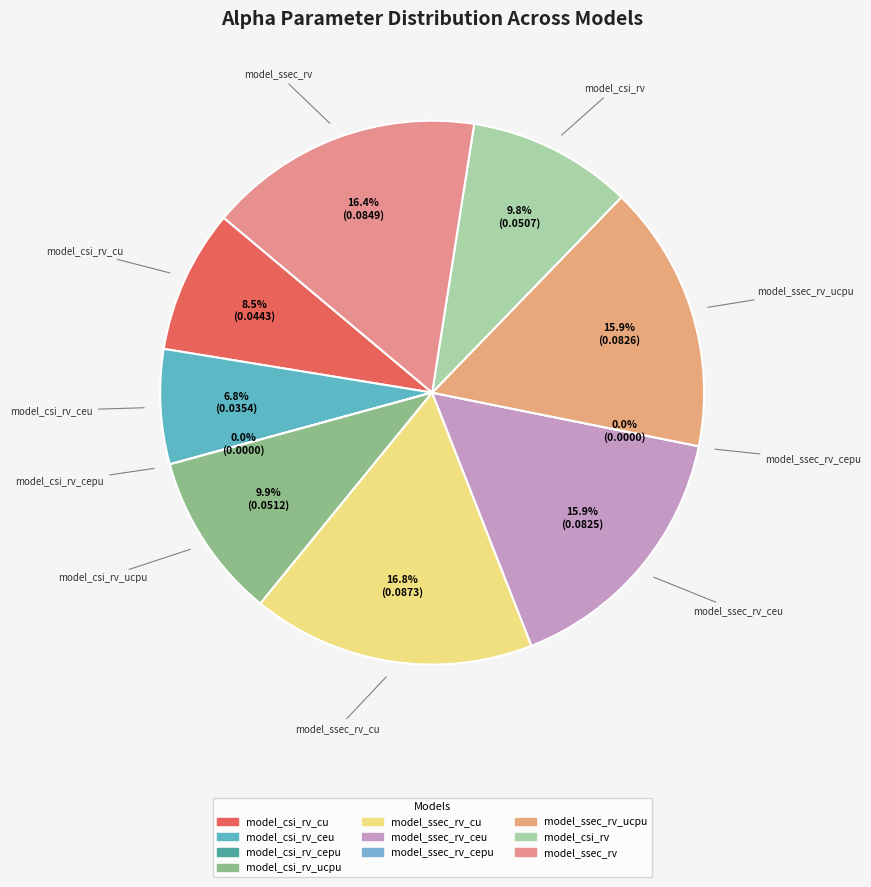

To the nearest percent, what is the combined percentage of model_ssec_rv and model_ssec_rv_ucpu?

32%